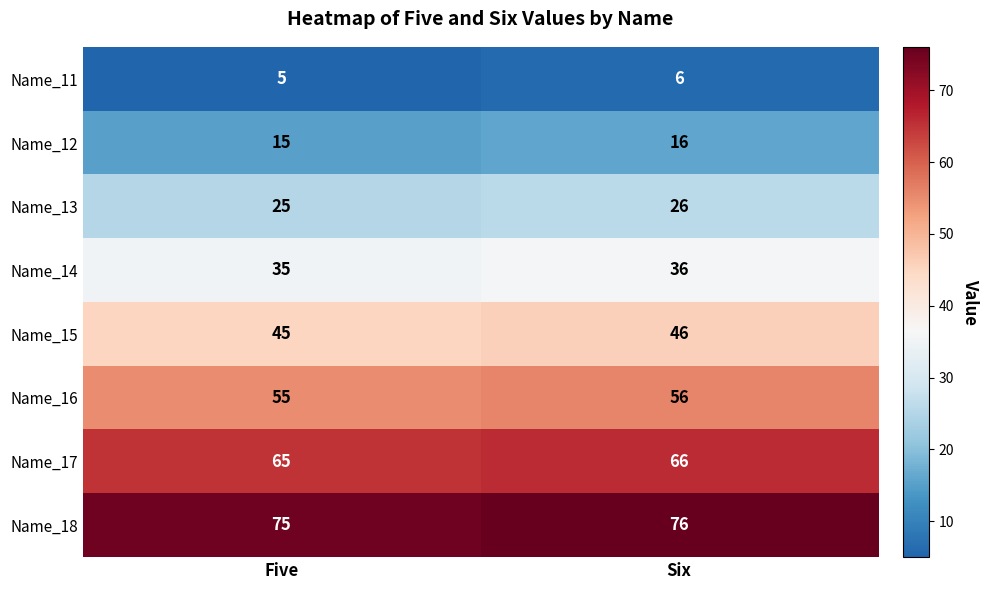

How many values in the Name_16 series are below 56?

1